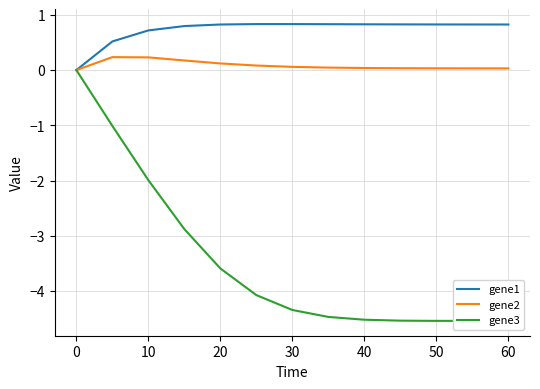

List the series in order of their overall mean, lowest first.

gene3, gene2, gene1